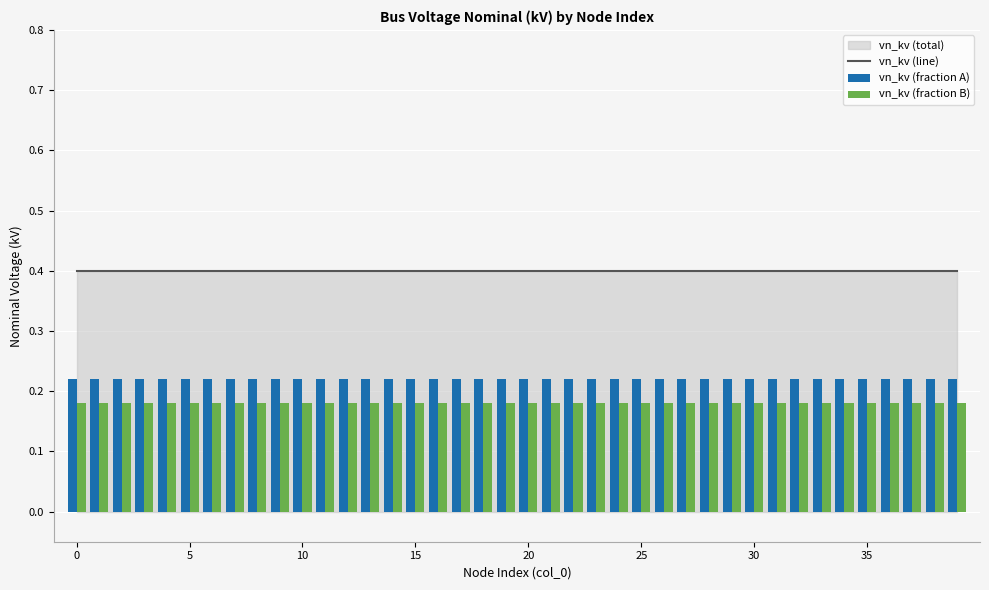

True or false: vn_kv (fraction A) has a value of 0.4 at 22.

False